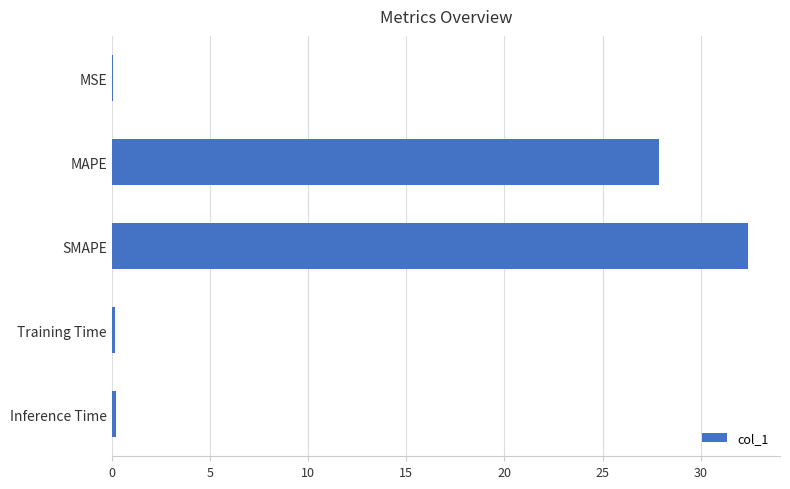

What is the sum of all values?

60.7